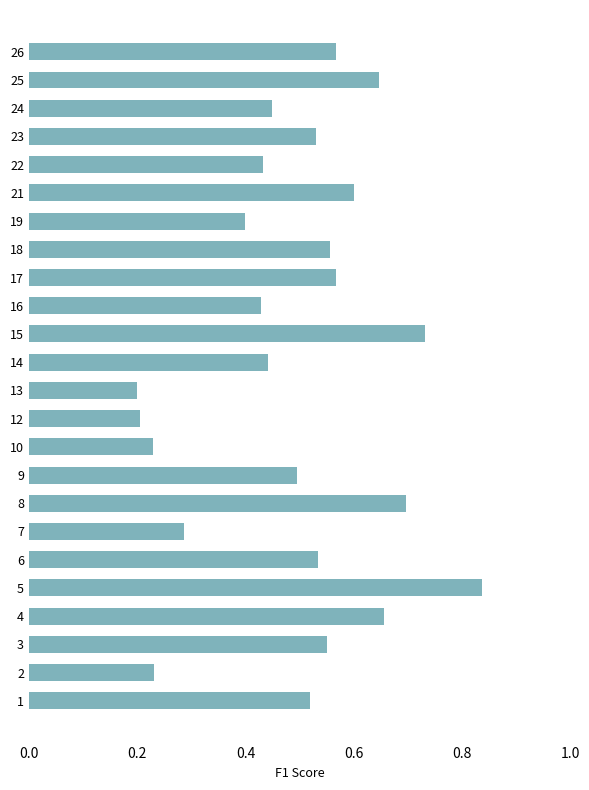

How many values are between 0 and 1?

24